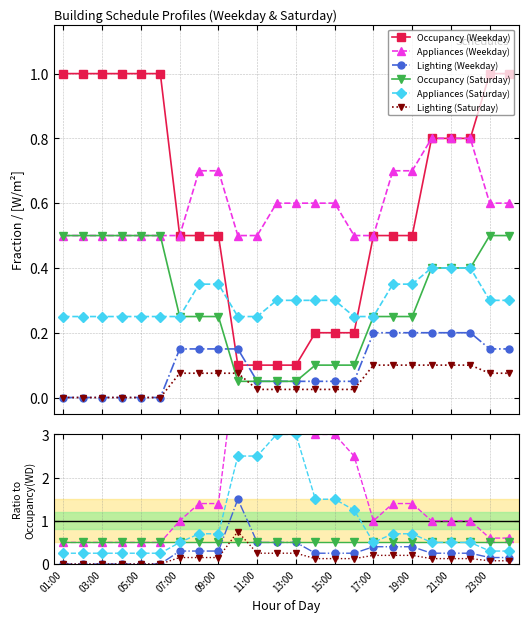

How many distinct data groups are displayed?

6